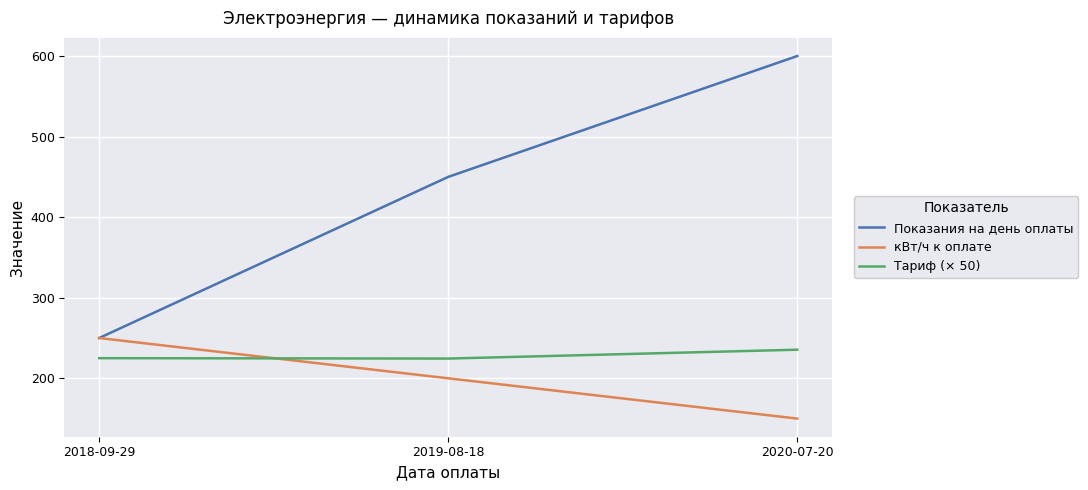

List the labels in order of Показания на день оплаты value, largest first.

2020-07-20, 2019-08-18, 2018-09-29